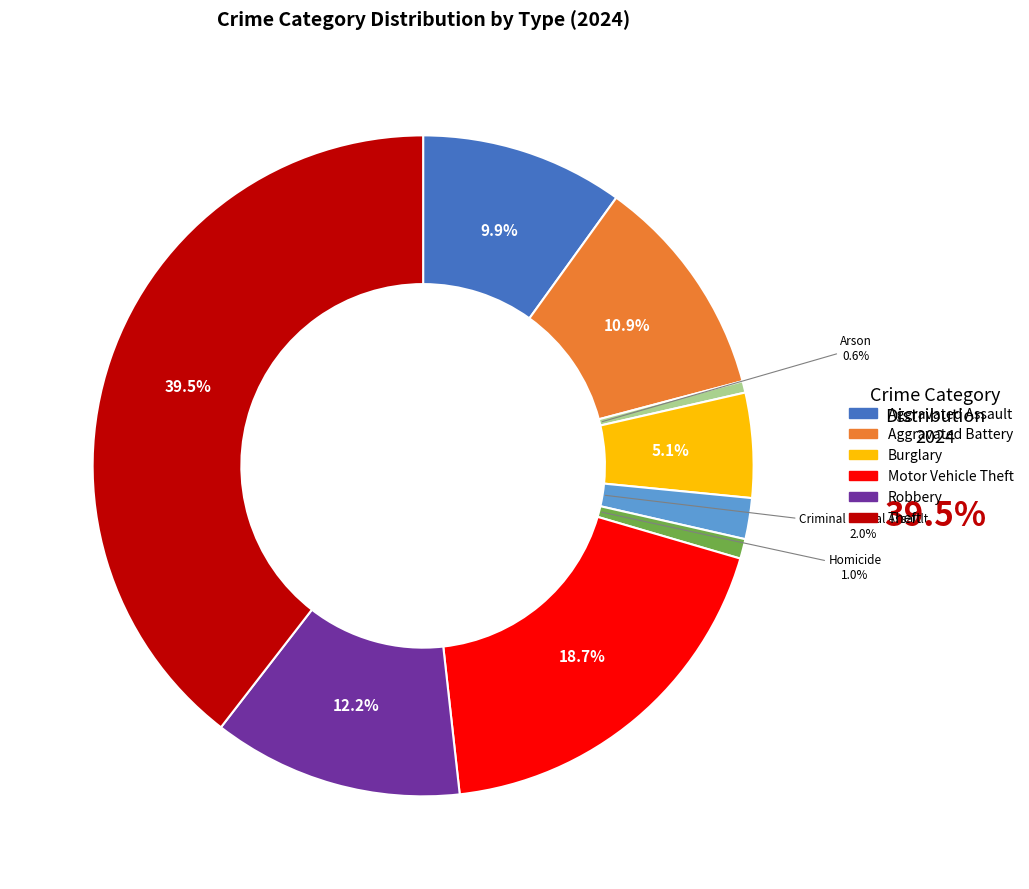

How many segments does this pie chart have?

9